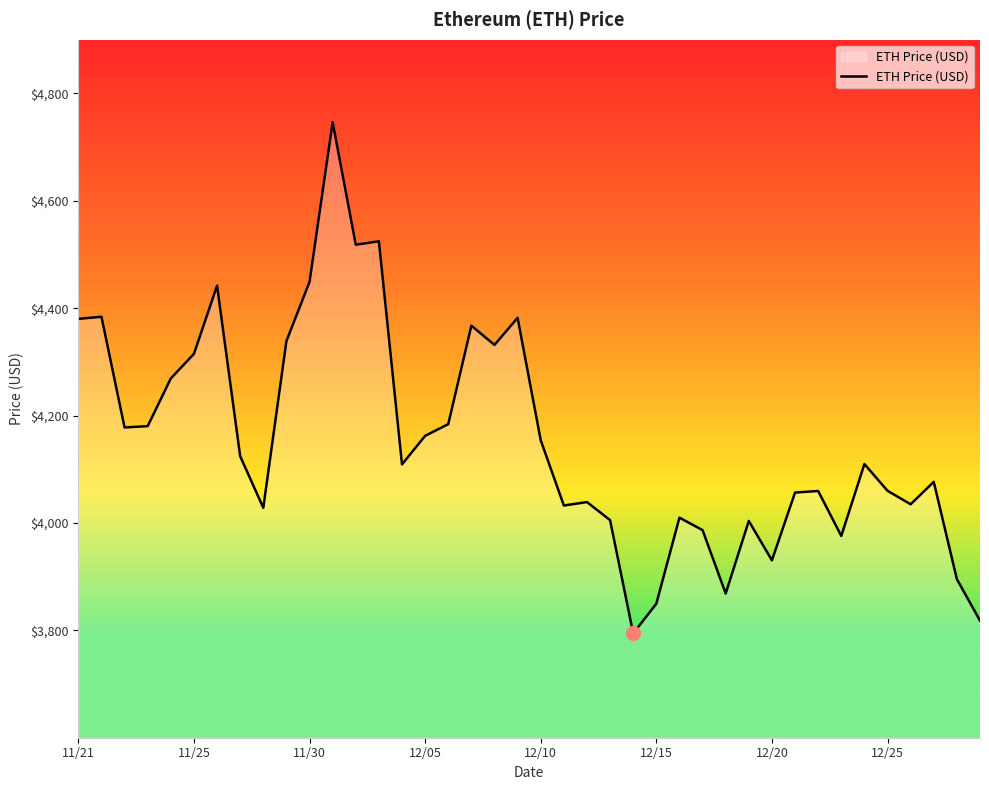

What is the maximum value shown in the chart?

4746.4